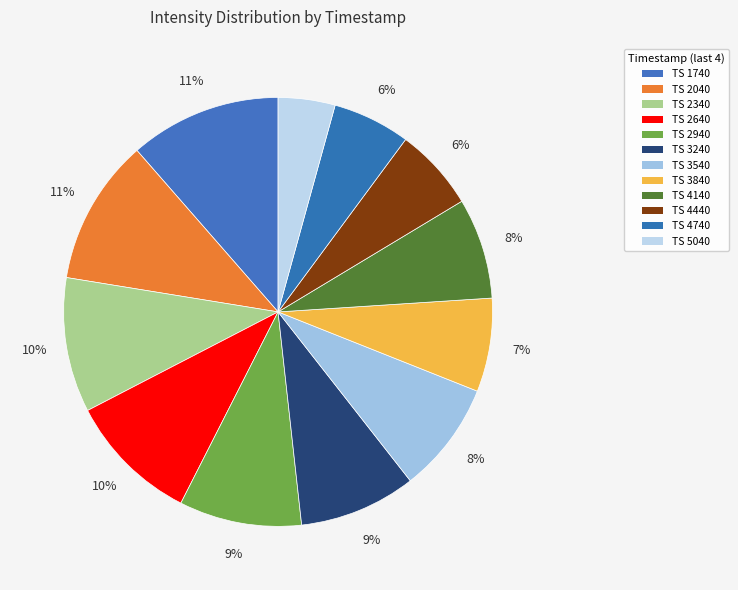

Count the number of slices in the pie.

12